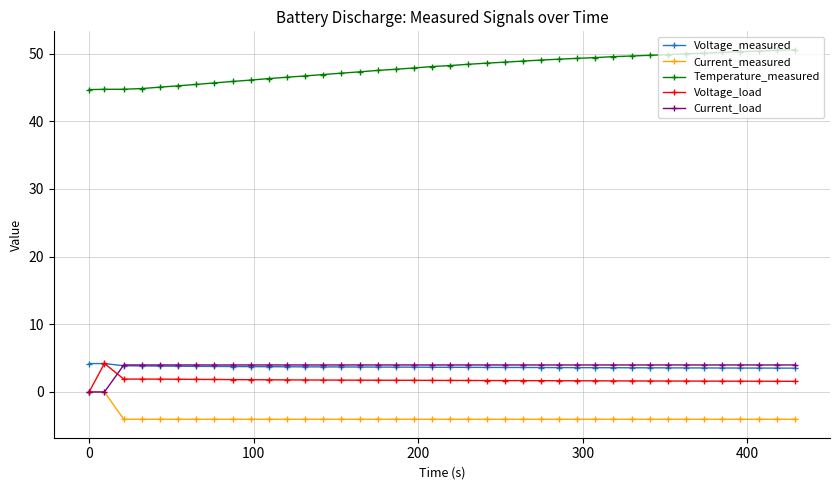

What is the value of the Voltage_measured point at the 20th from the left?

3.7